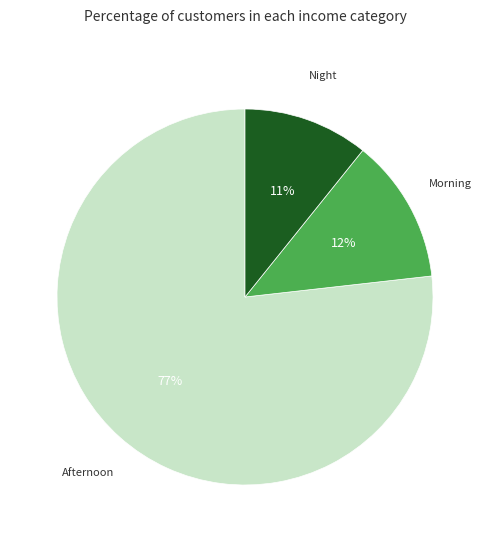

To the nearest percent, what is the average slice percentage?

33%